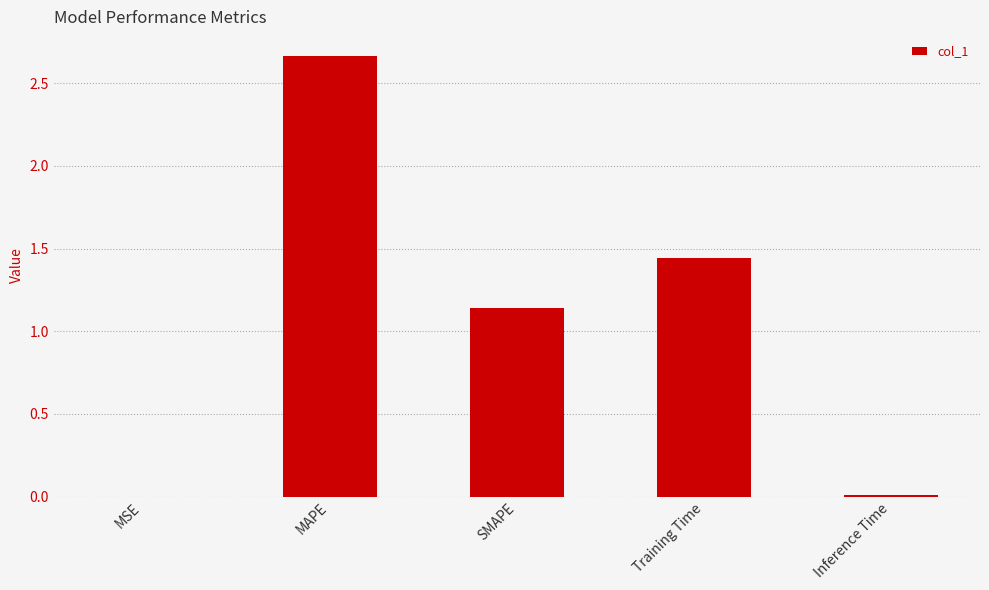

How many distinct data groups are displayed?

1